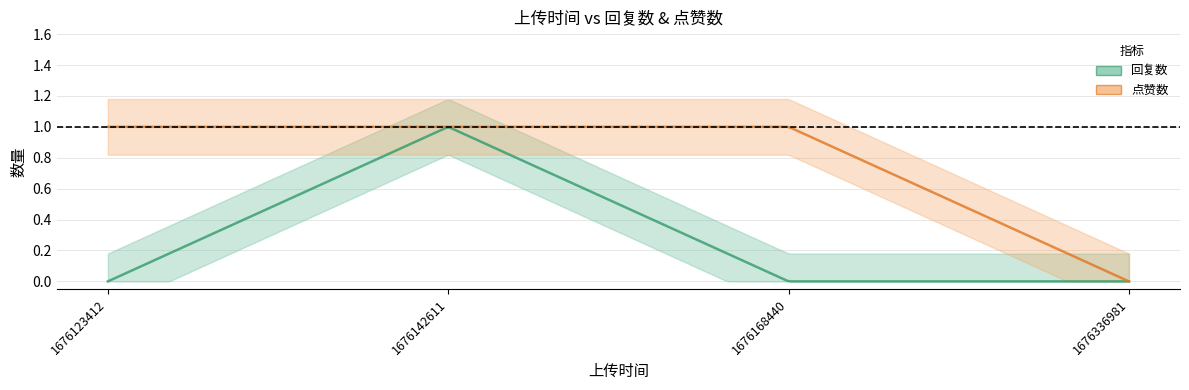

What is the difference between the maximum and minimum values in the 点赞数 series?

1